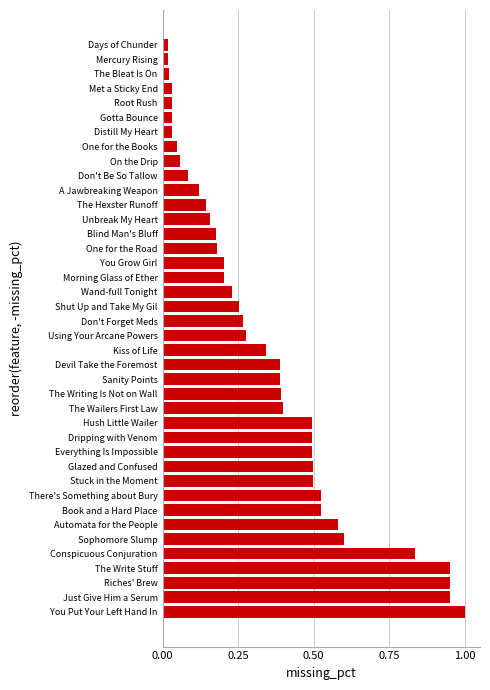

The chart shows a value of 0.5 at There's Something about Bury. True or false?

True